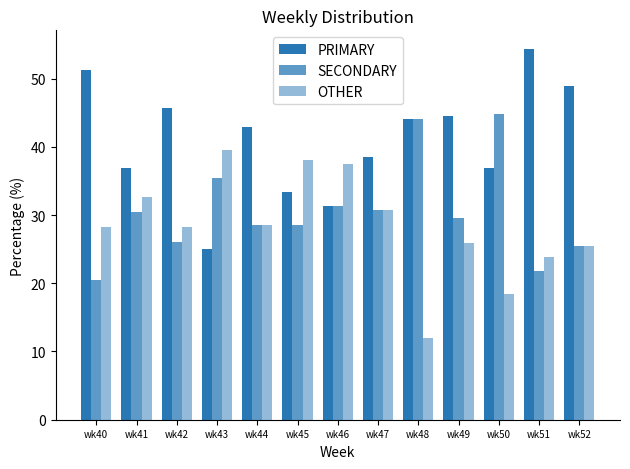

Which series has the largest range (max minus min)?

PRIMARY